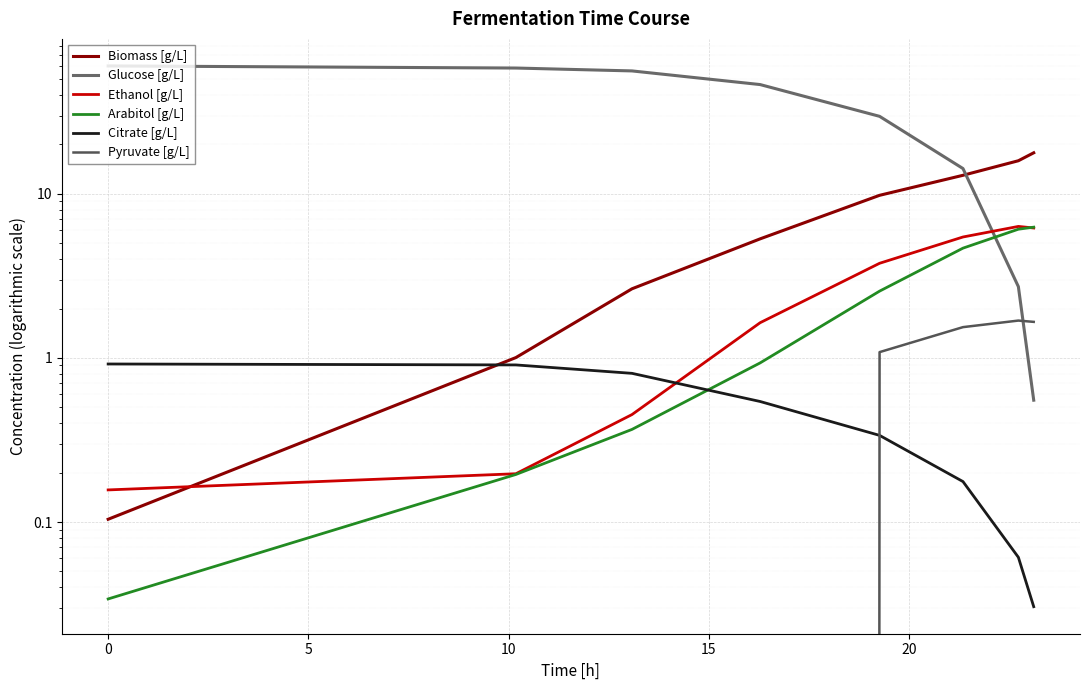

What is the spread (max minus min) of values at 5?

56.1